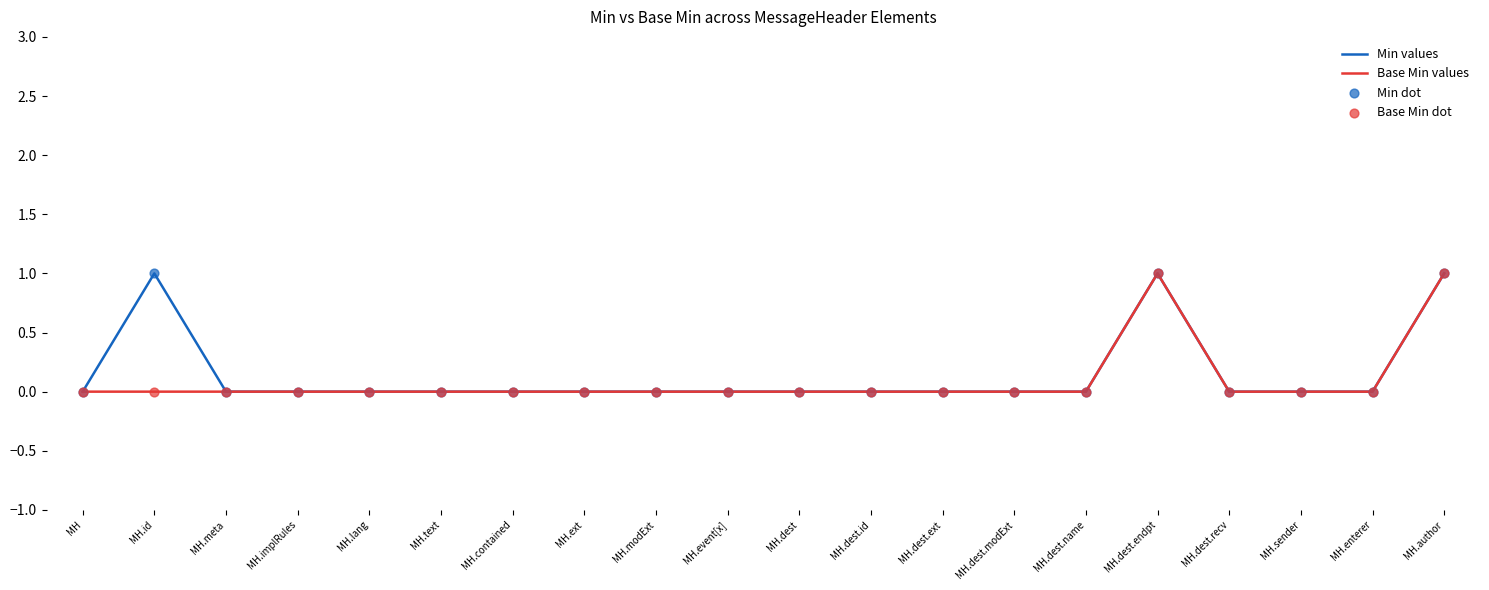

The value of Min values at MH.dest.recv is -1. True or false?

False